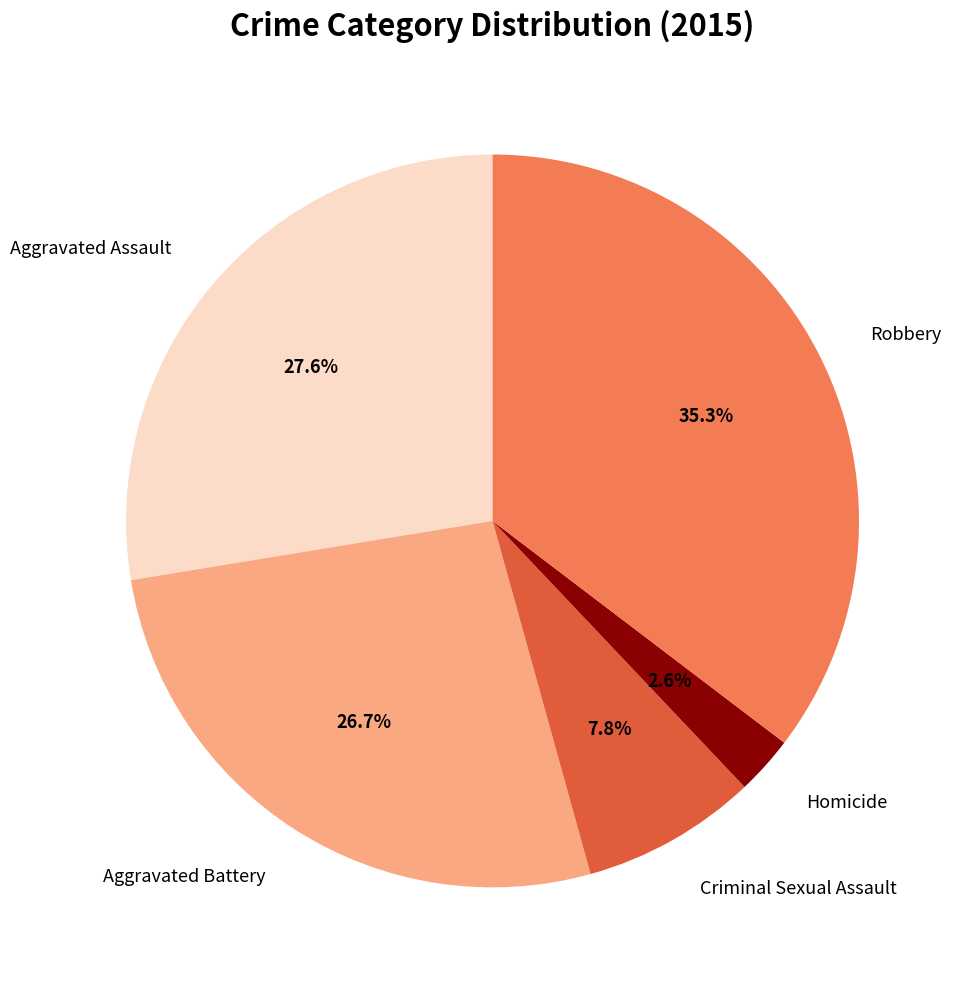

What percentage is NOT represented by Homicide?

97.4%